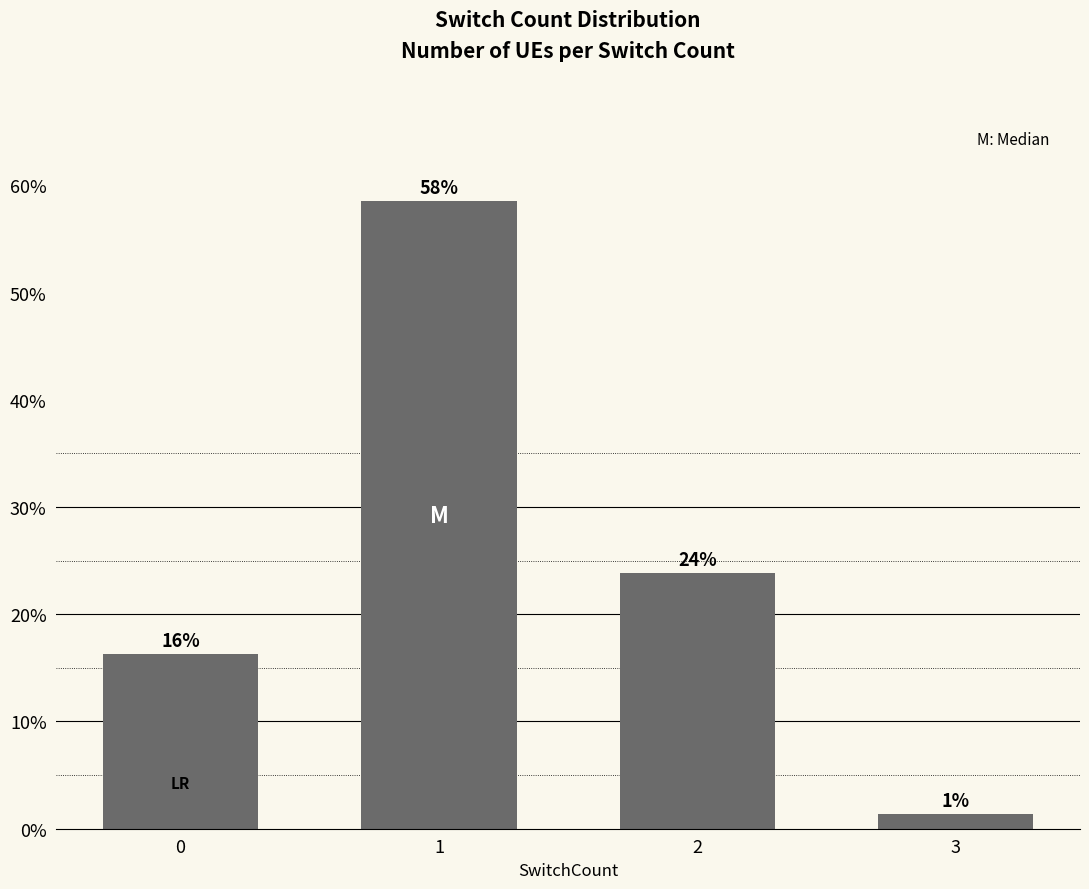

How many bars are there in total?

4